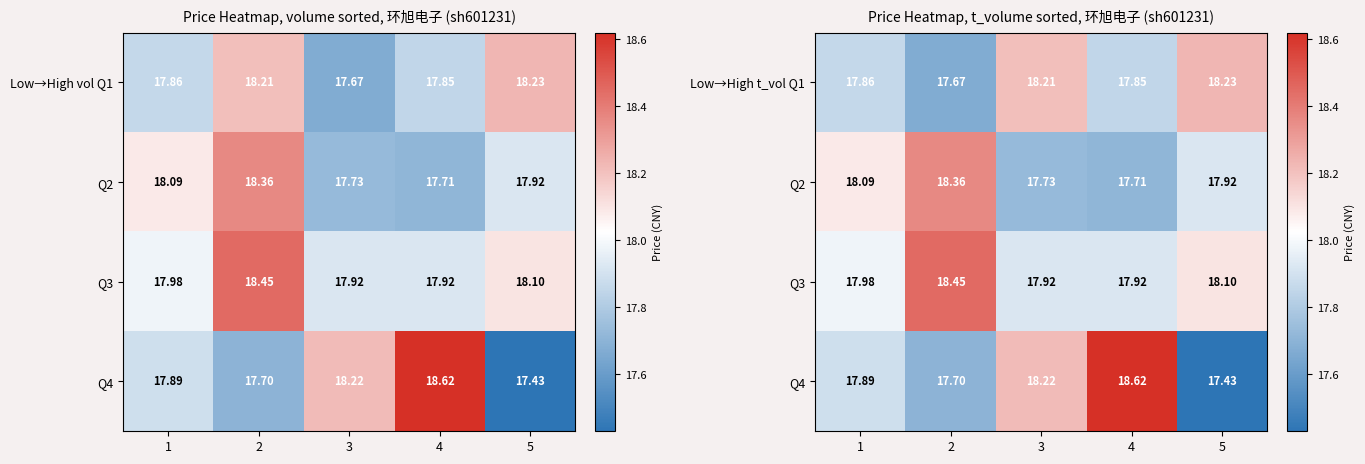

Rank the categories by Q4 value from highest to lowest.

4, 3, 1, 2, 5